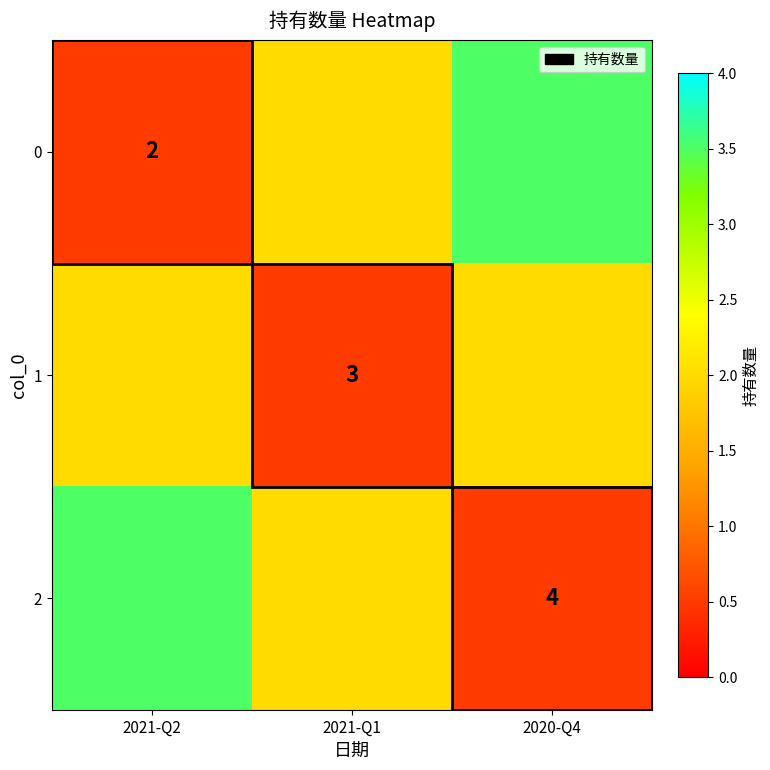

Between 2020-Q4 and 2021-Q2, which is larger?

2020-Q4